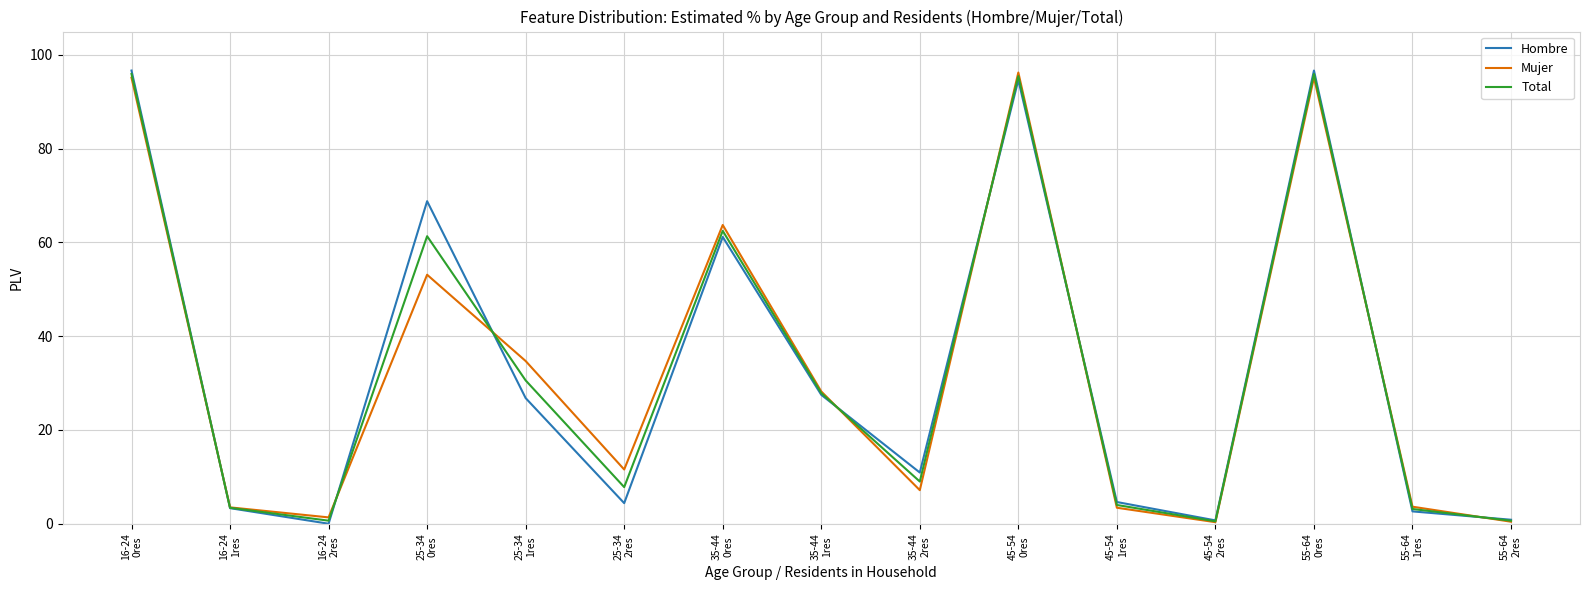

What is the maximum value for Mujer?

96.3